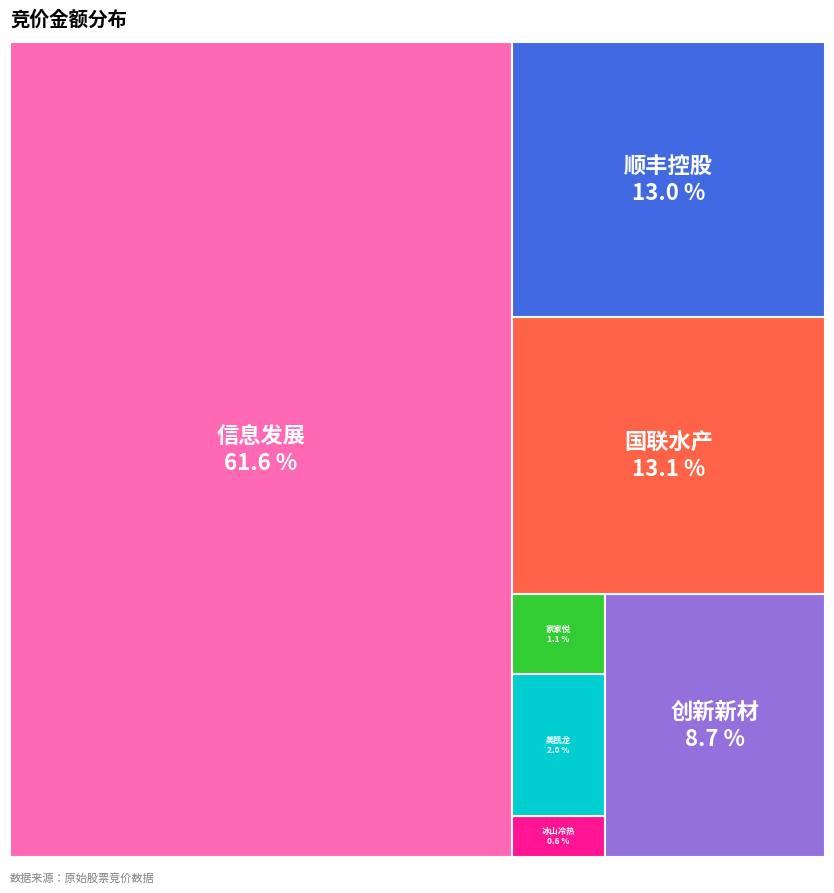

How much of the chart is everything except 冰山冷热?

99.4%